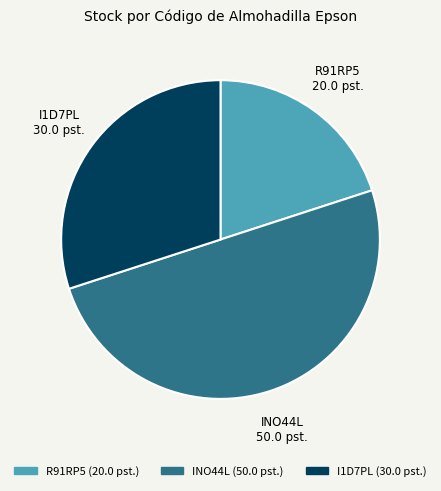

Does I1D7PL account for over 50% of the chart?

No